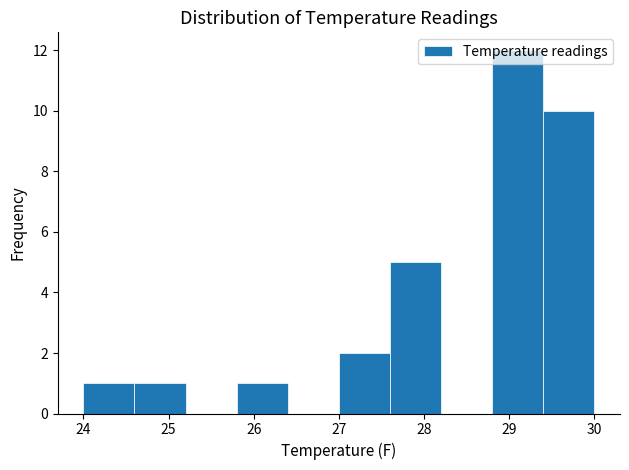

What is the height of the bar covering 28.8 to 29.4 on the x-axis? The values are not printed on the chart, so give them approximately, as read against the axis.

12